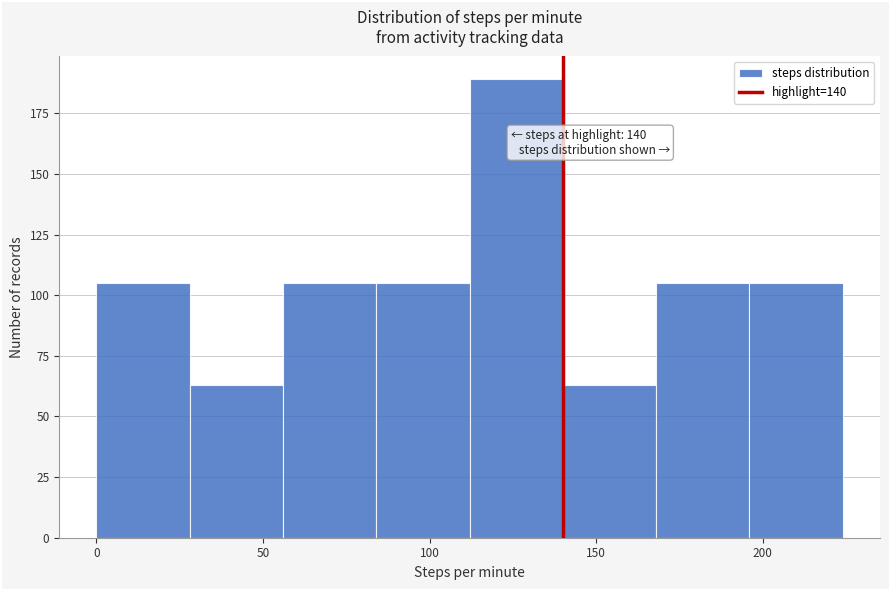

Which range on the x-axis has the tallest bar?

112 to 140